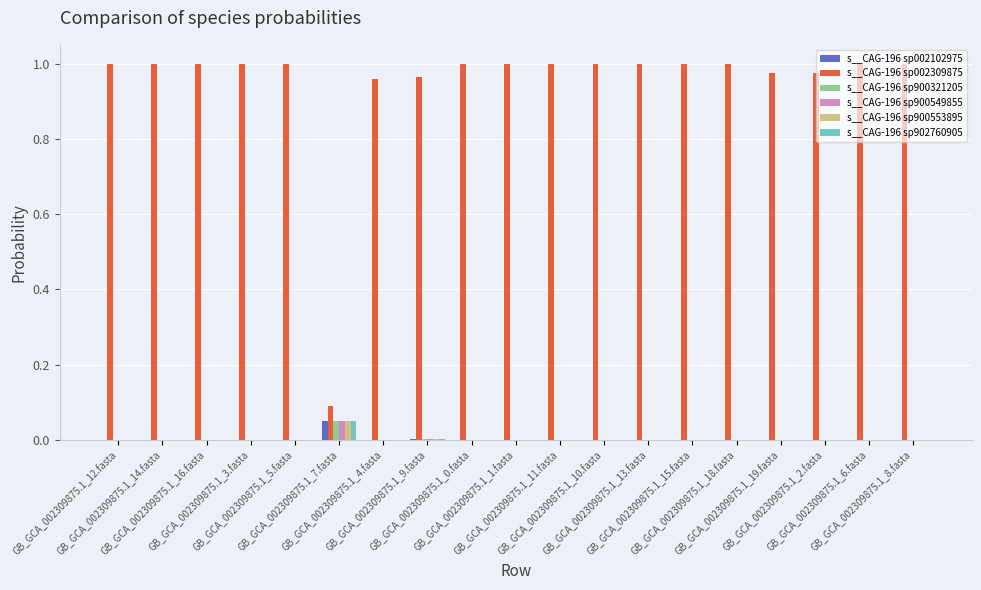

Which series has the largest total across all categories?

s__CAG-196 sp002309875